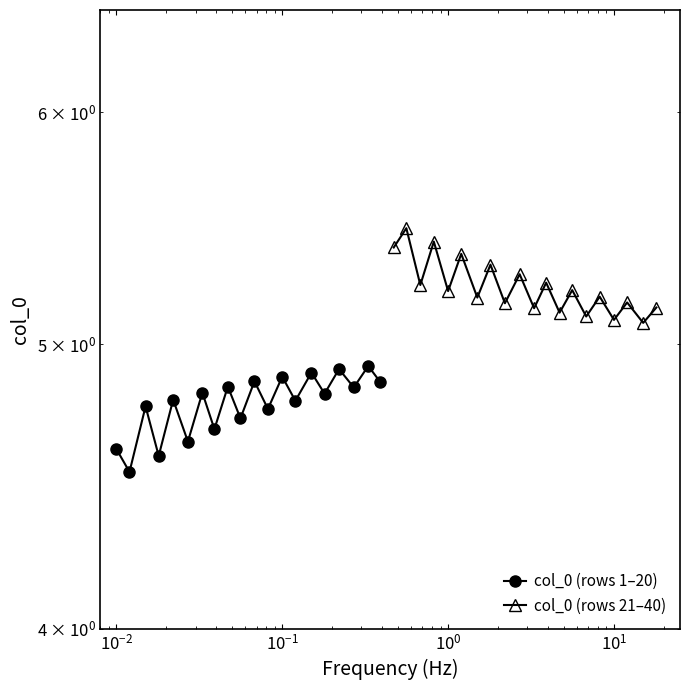

Count the number of data series in this chart.

2